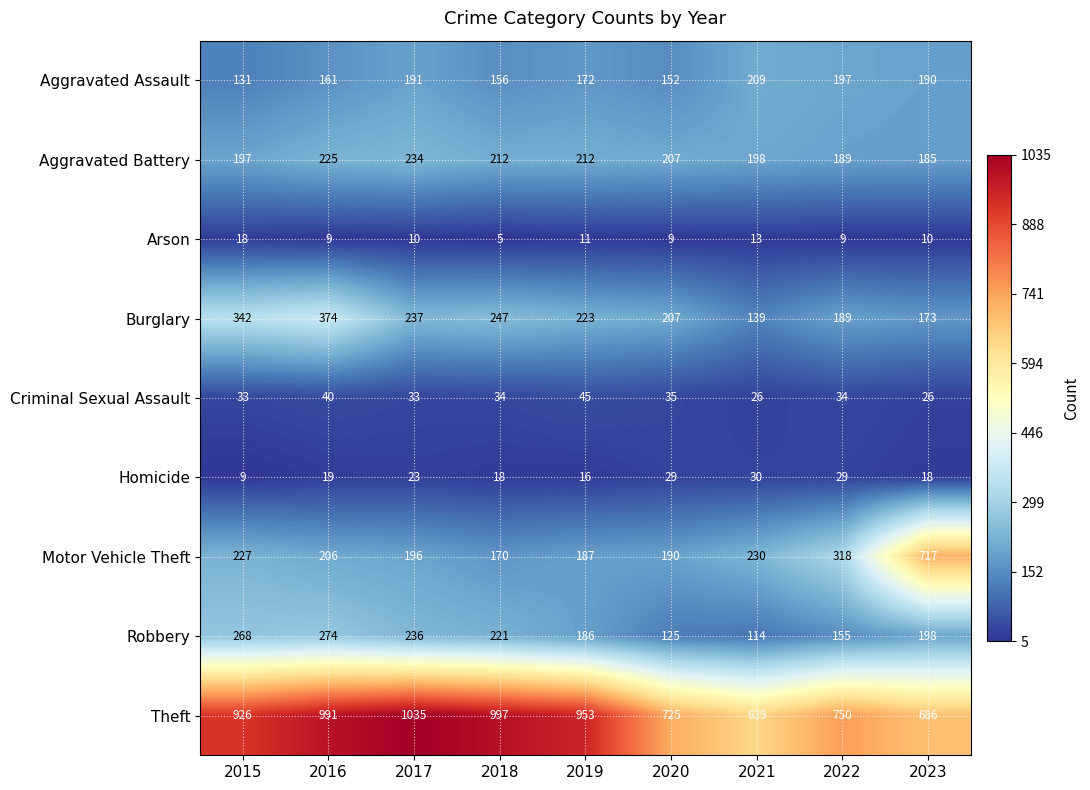

True or false: Motor Vehicle Theft has a value of 1281 at 2023.

False